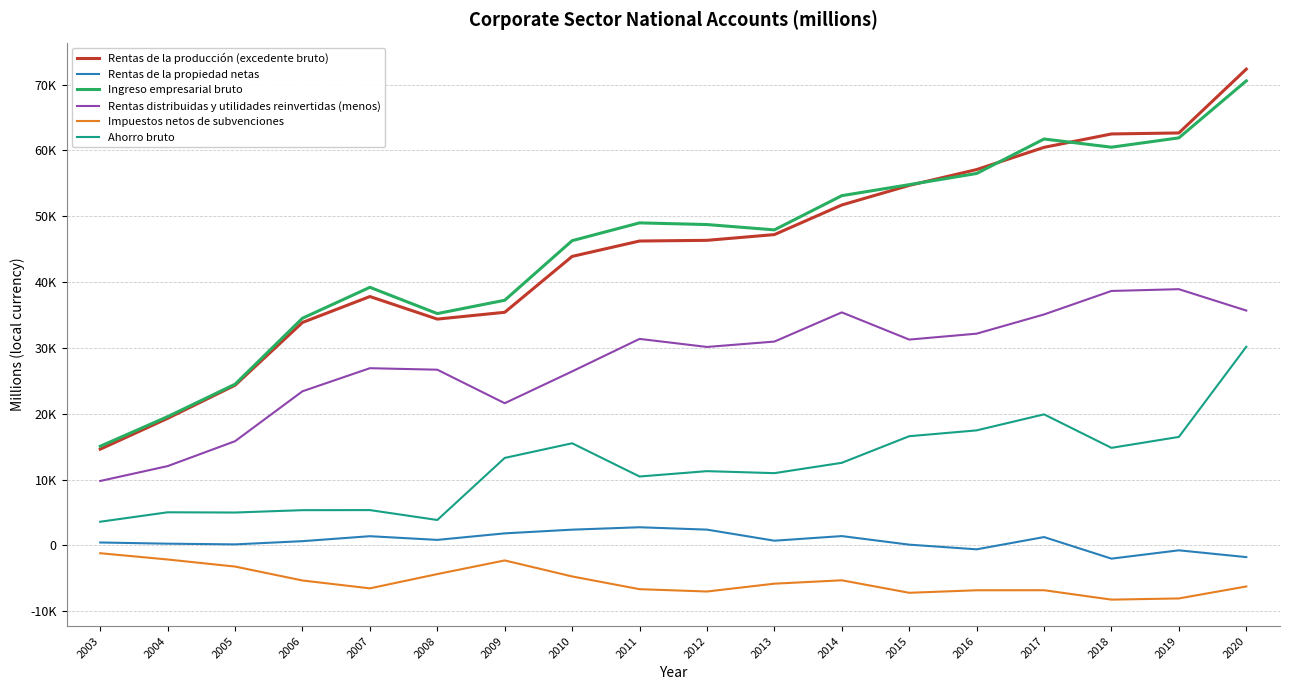

In Ingreso empresarial bruto, how many points are higher than both neighbors (excluding endpoints)?

3